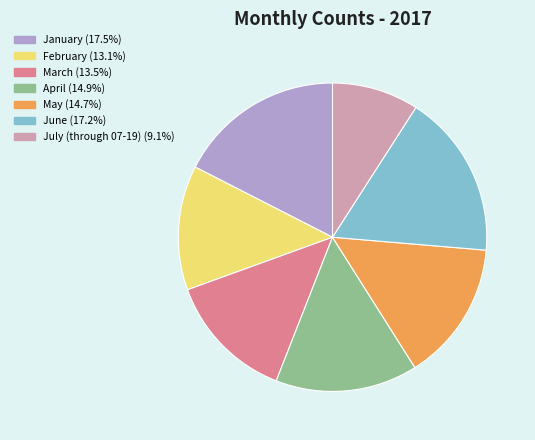

How many slices are in this pie chart?

7